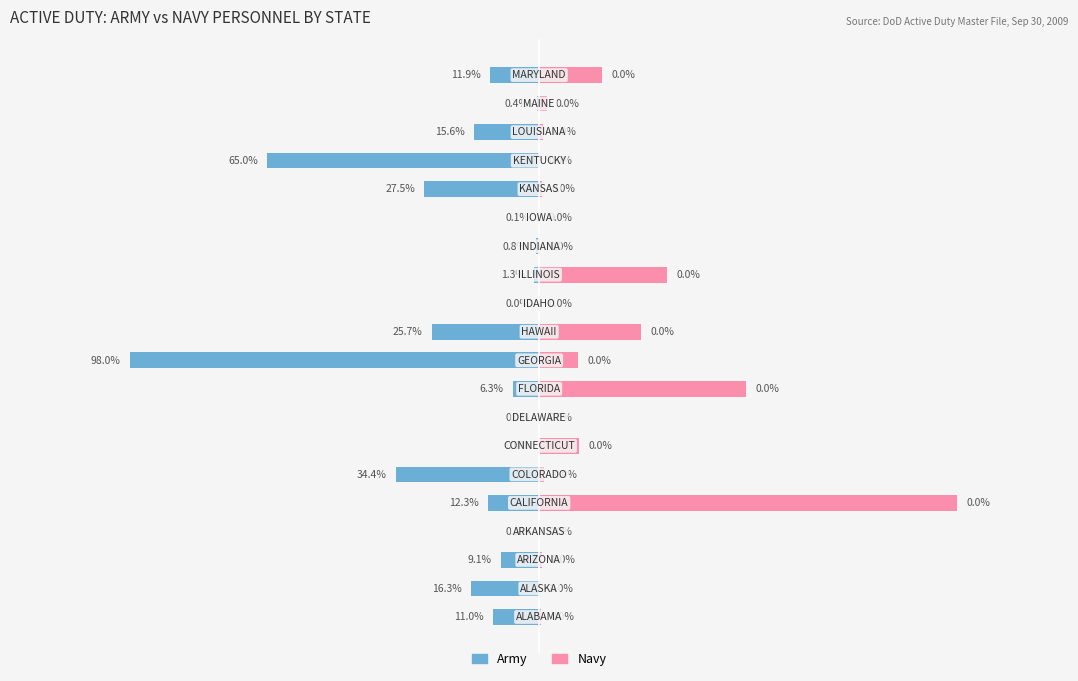

Which has a higher value, 10 or 7?

7